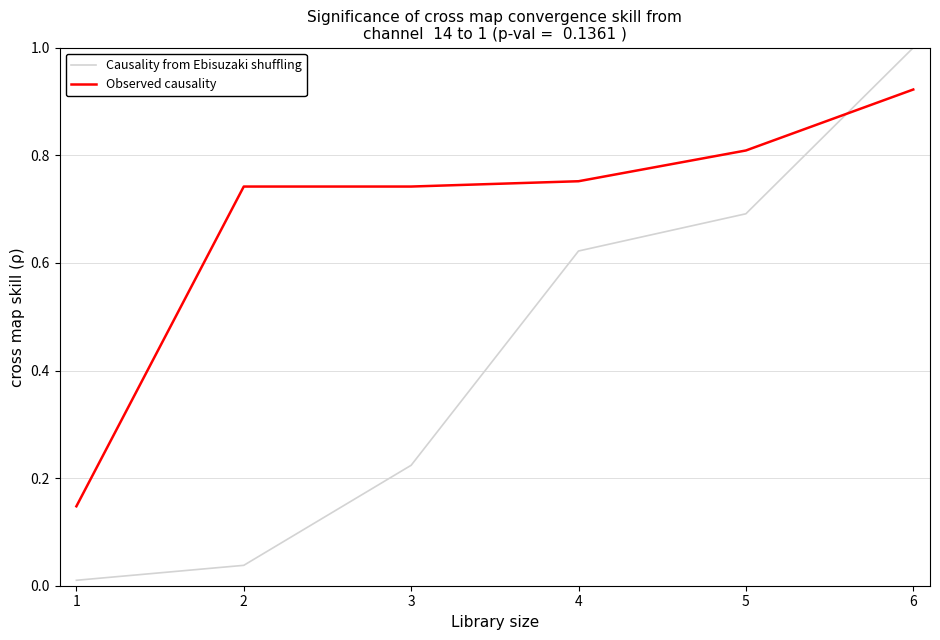

Which series has the largest total across all categories?

Observed causality